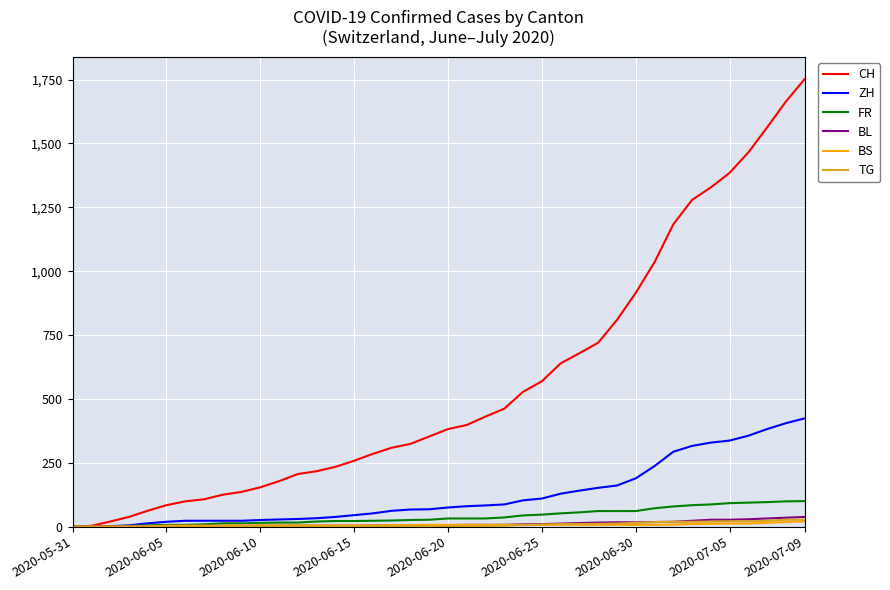

Which series has the largest range (max minus min)?

CH